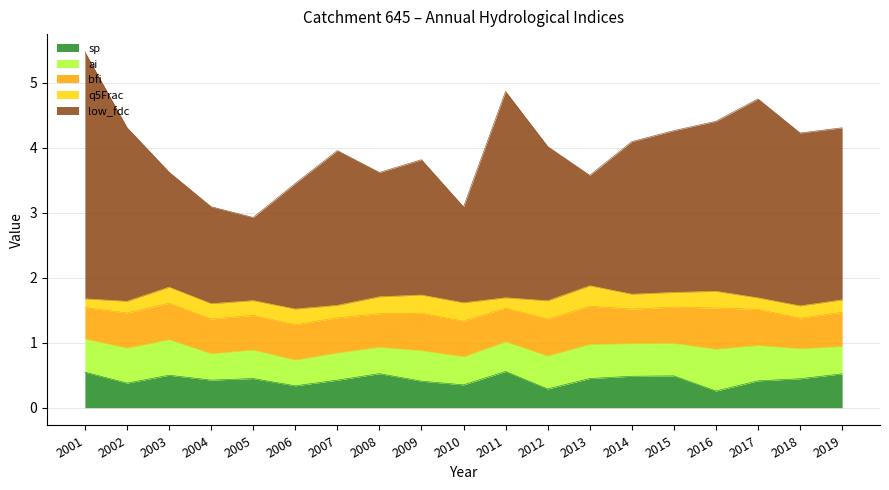

What is the minimum value for sp?

0.3